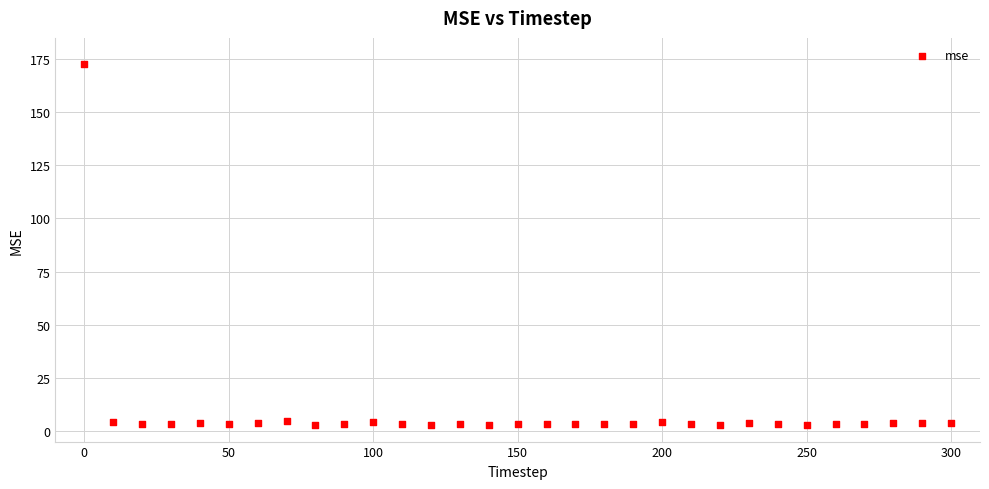

What is the range of Y values (max minus min)?

170.0